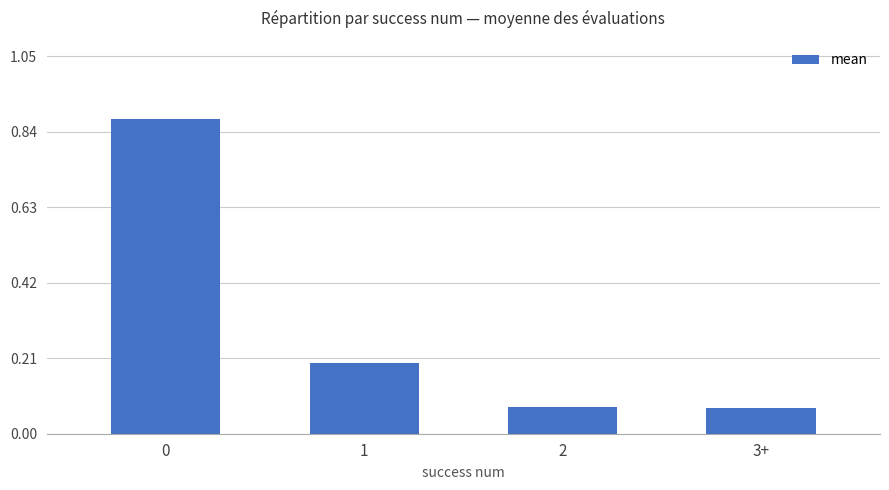

What is the sum of all values?

1.2